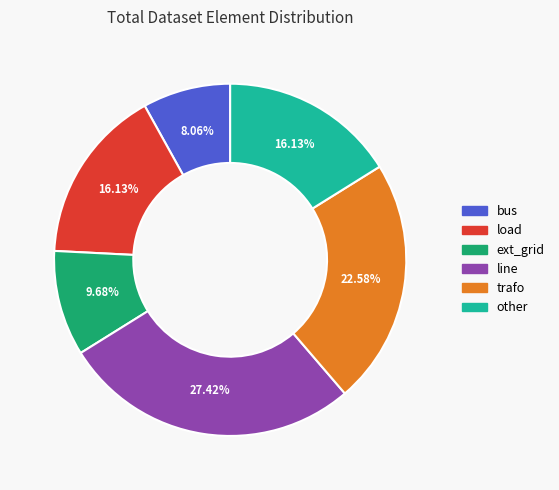

What percentage is the load slice, to the nearest percent?

16%